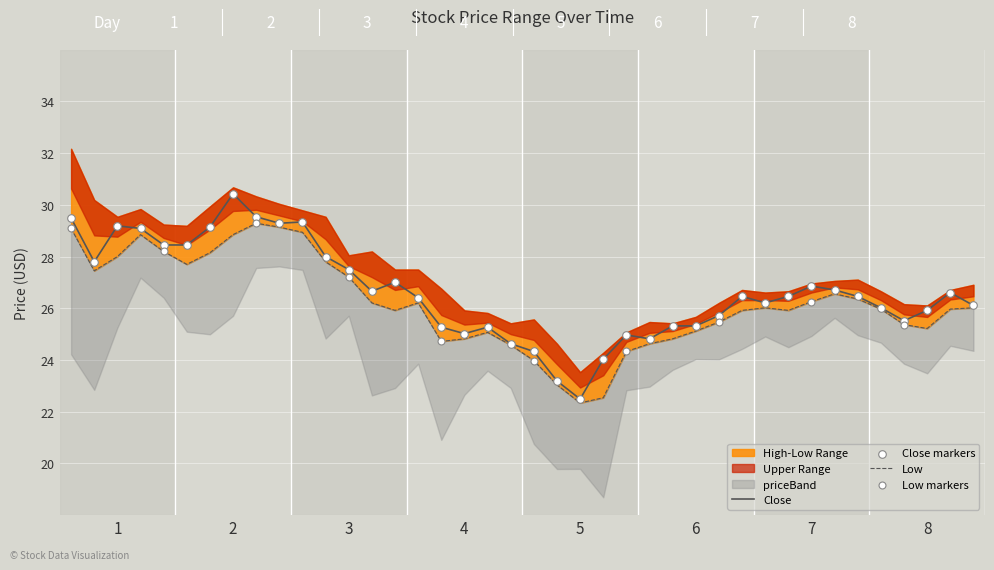

At how many categories does at least one series exceed 27?

14